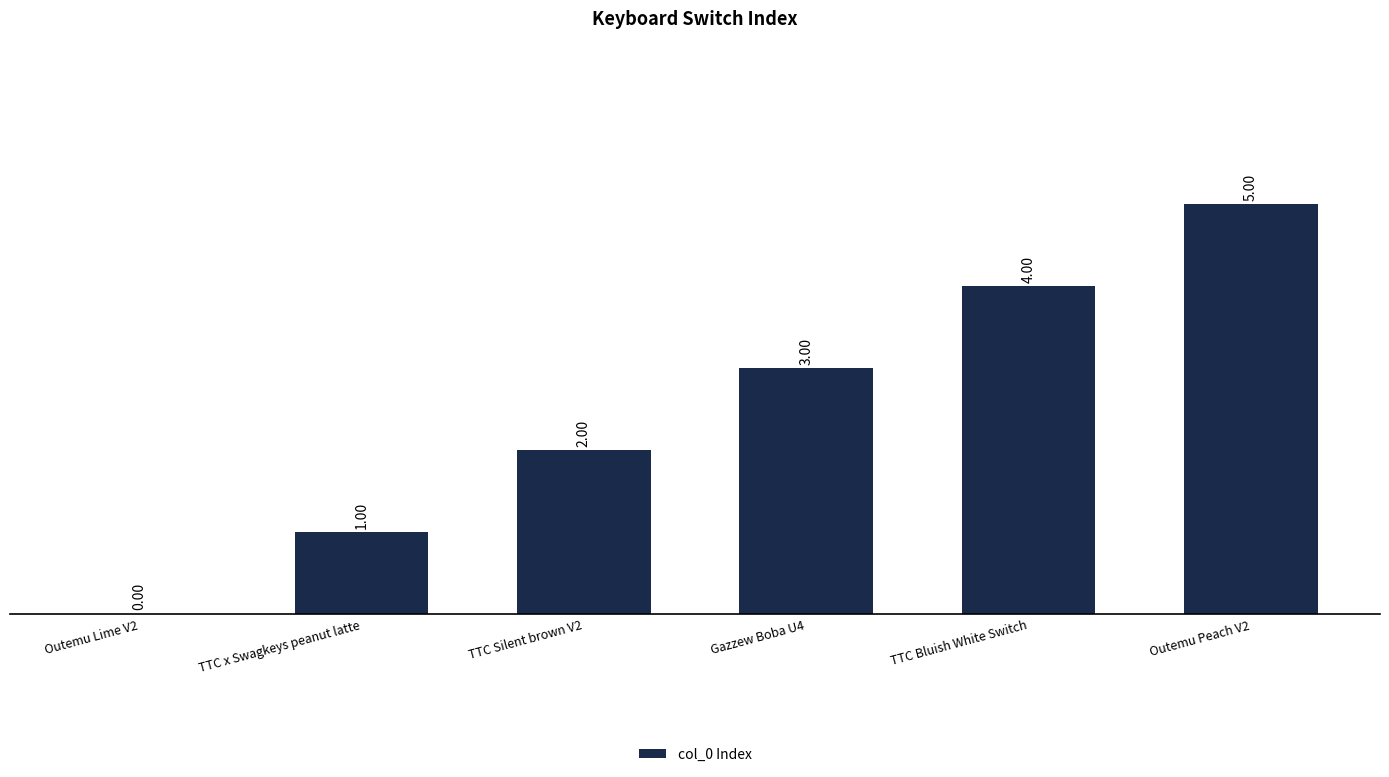

Is it true that the value at TTC Bluish White Switch is 5?

False